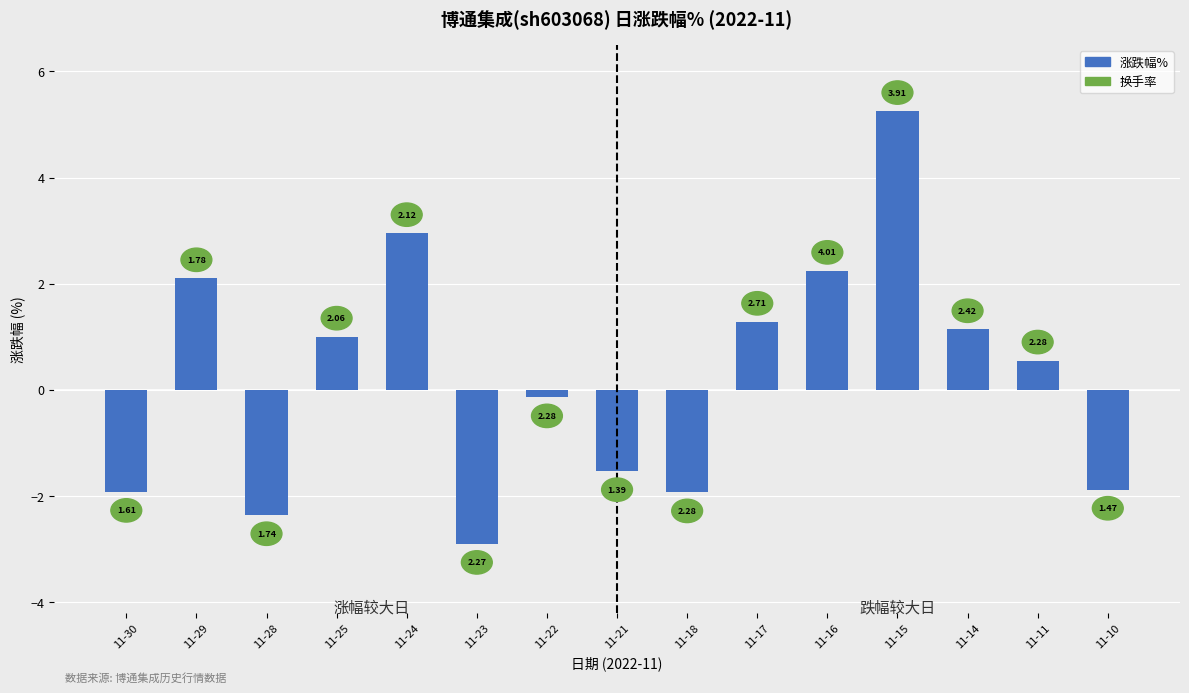

How many bars are there in total?

15